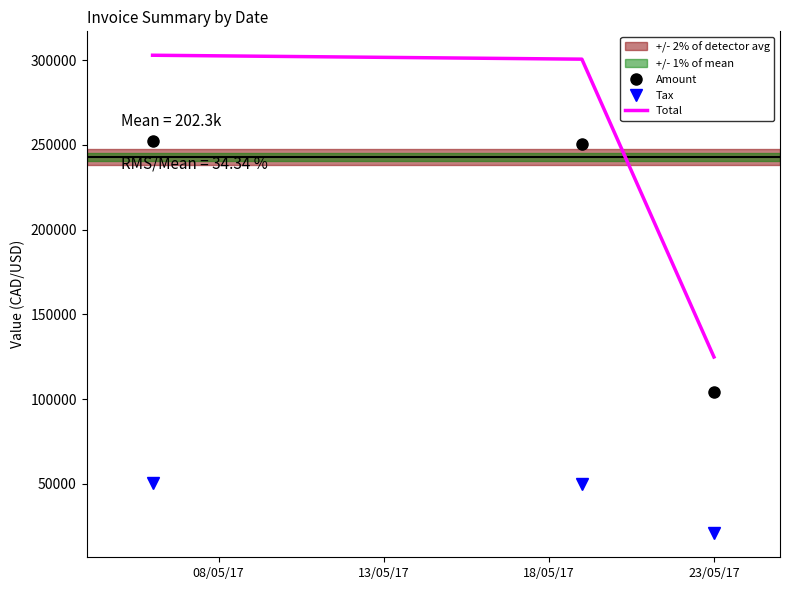

Which series has the largest total across all categories?

Total